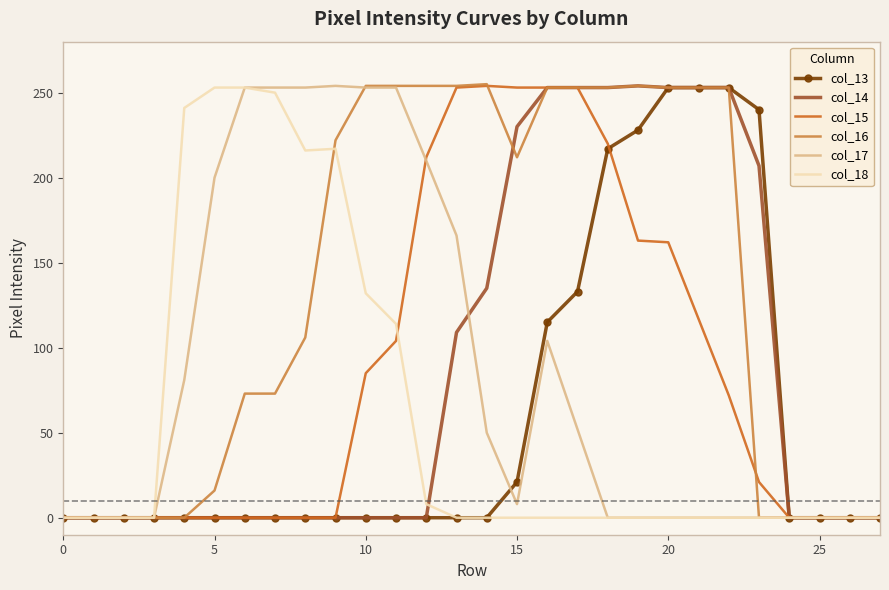

Which series has the largest total across all categories?

col_16